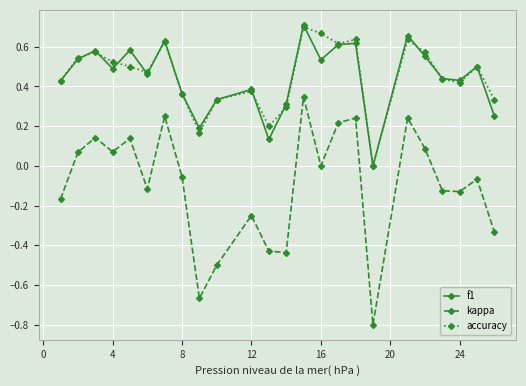

True or false: kappa and accuracy intersect in this chart.

False